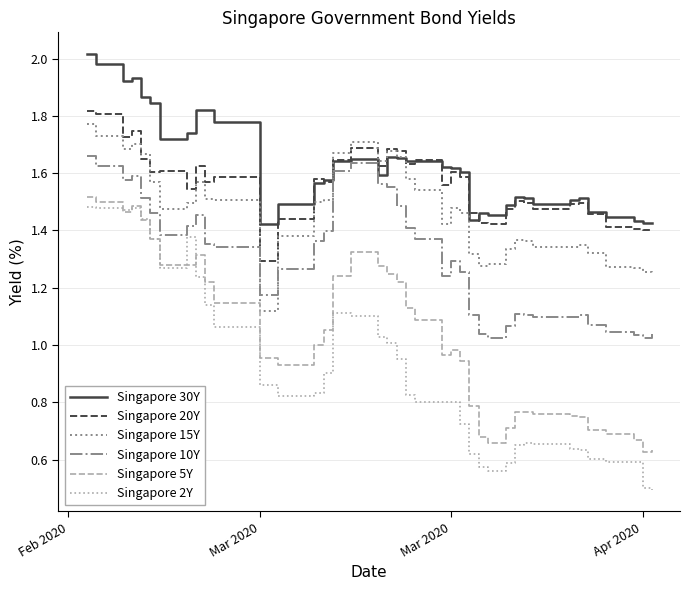

Which series has the largest range (max minus min)?

Singapore 2Y